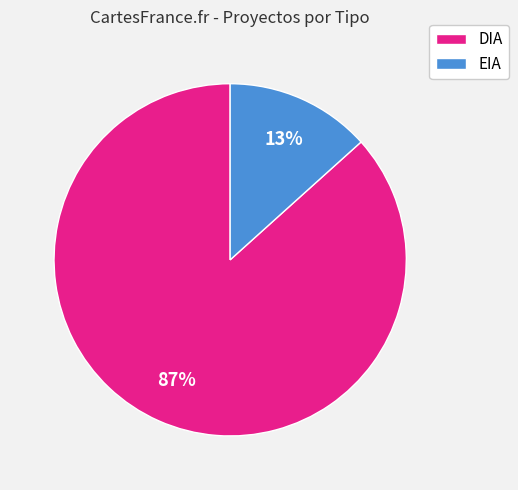

How many slices are in this pie chart?

2